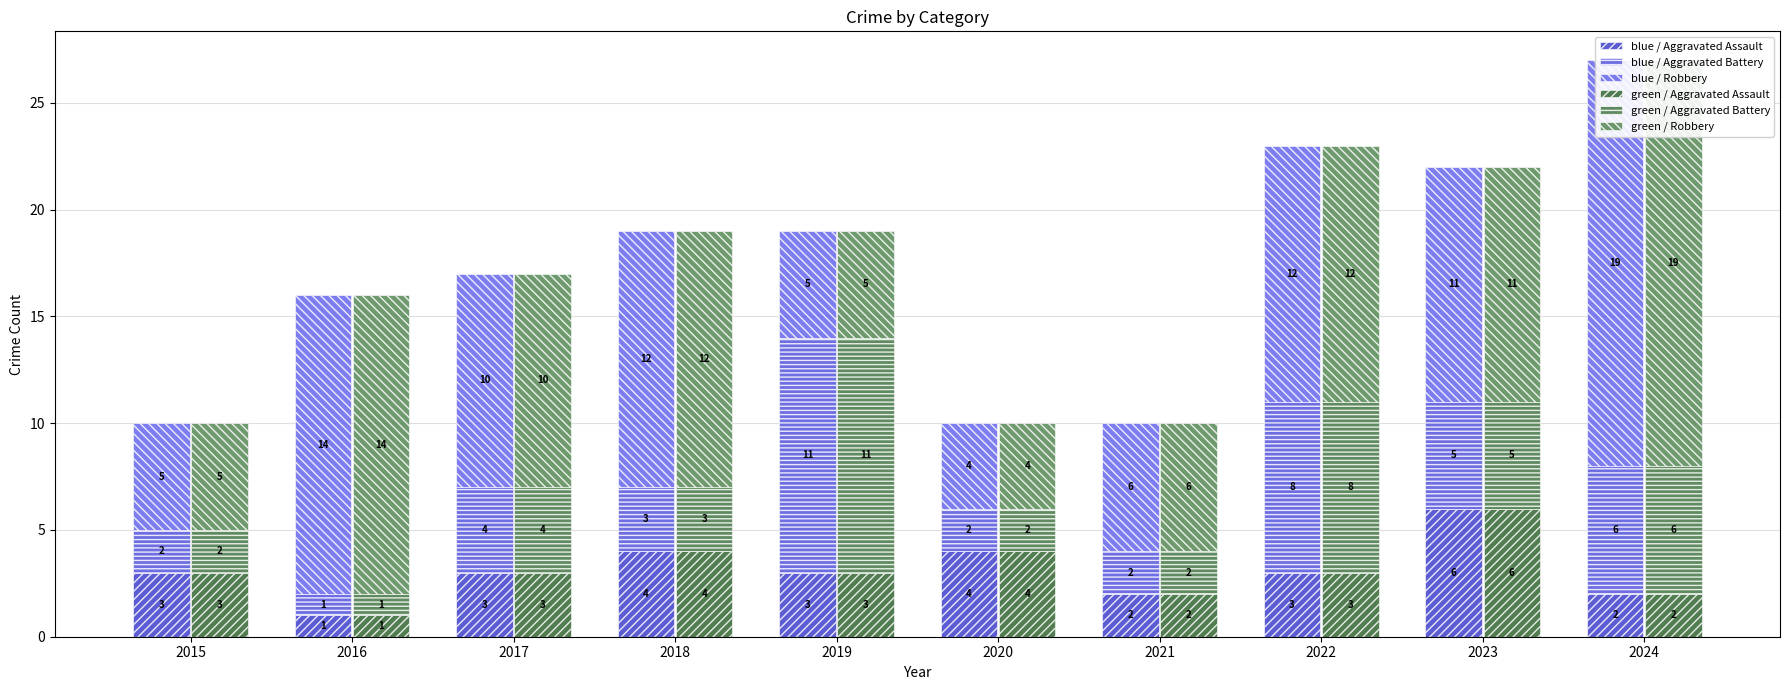

Which has a higher value, 2022 or 2021?

2022